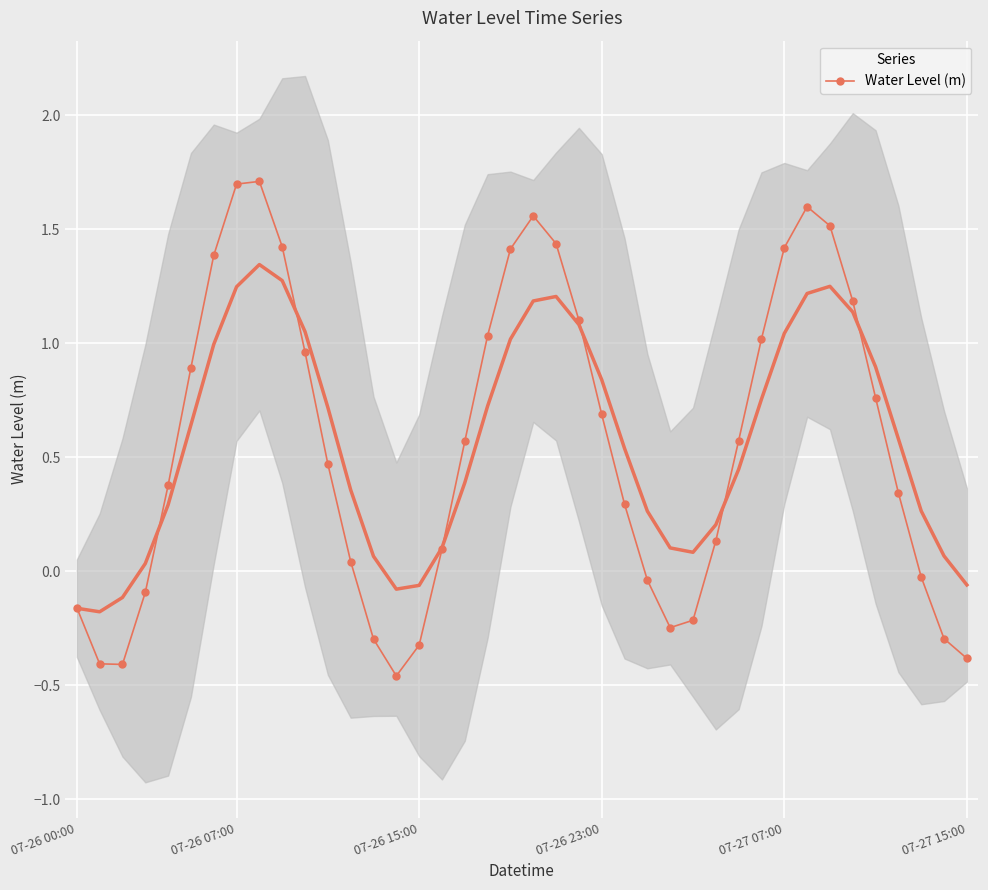

Reading left to right, transcribe all the data shown in this chart.

-0.2	-0.4	-0.4	-0.1	0.4	0.9	1.4	1.7	1.7	1.4	1.0	0.5	0.0	-0.3	-0.5	-0.3	0.1	0.6	1.0	1.4	1.6	1.4	1.1	0.7	0.3	-0.0	-0.2	-0.2	0.1	0.6	1.0	1.4	1.6	1.5	1.2	0.8	0.3	-0.0	-0.3	-0.4